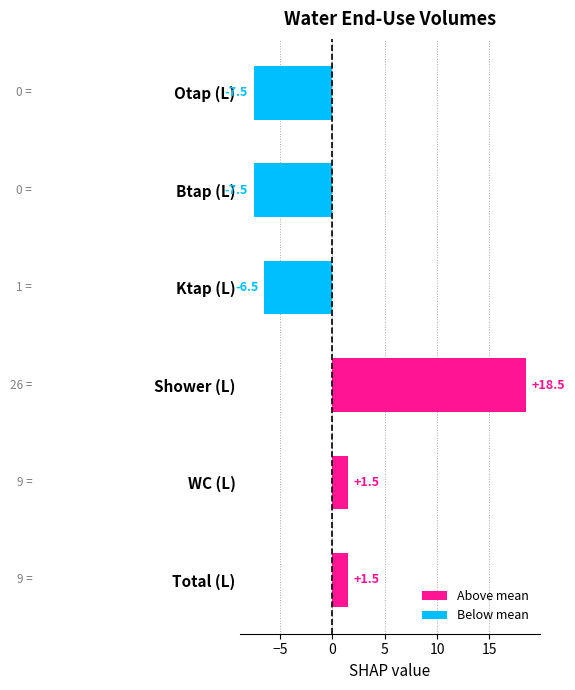

Reading bottom to top, transcribe all the data shown in this chart.

1.5	1.5	18.5	-6.5	-7.5	-7.5